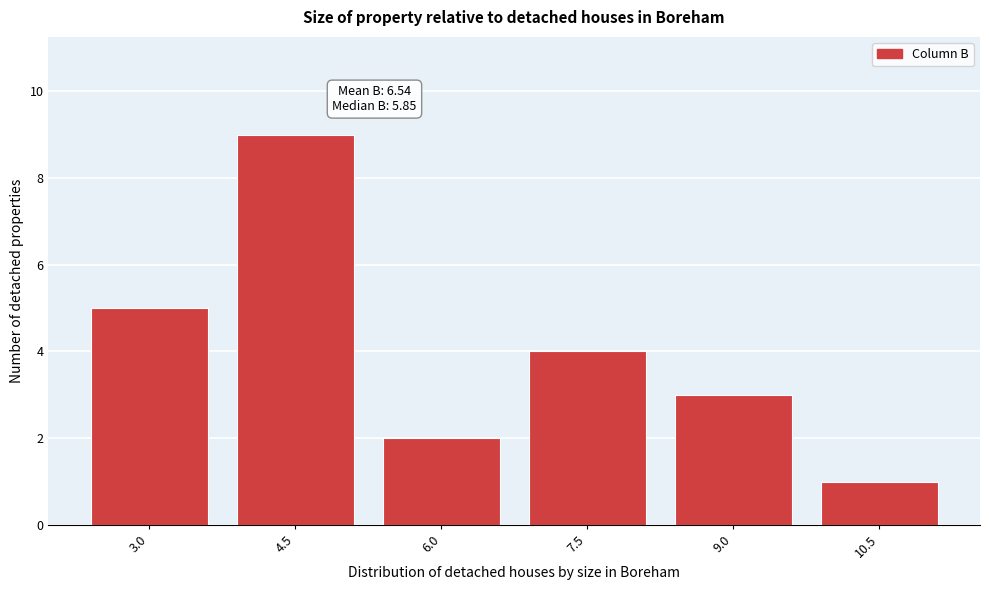

Reading right to left, extract all data points from this chart.

1	3	4	2	9	5